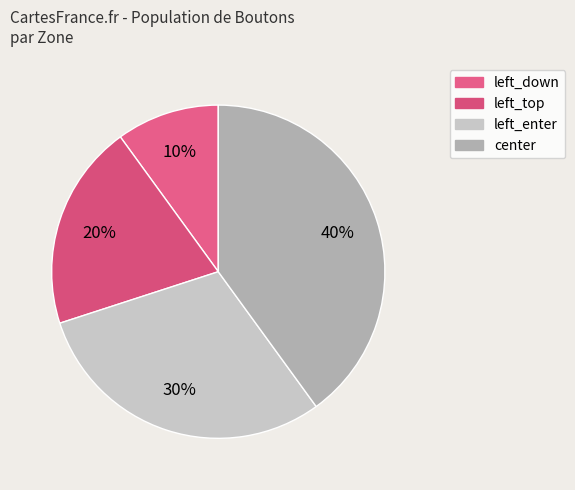

True or false: left_top accounts for 29% of the total.

False